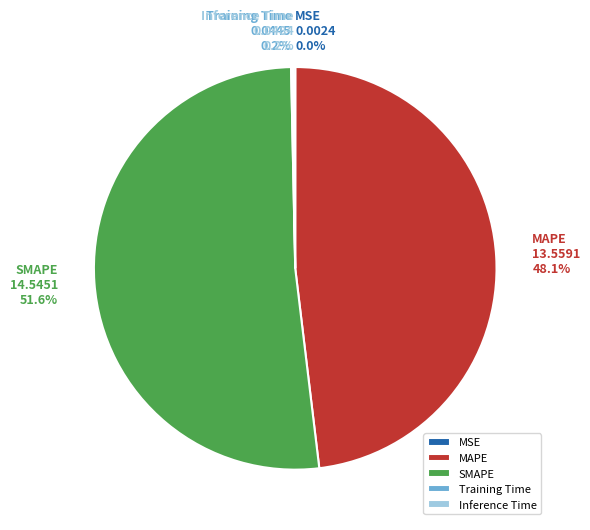

Which has a higher value, SMAPE or MAPE?

SMAPE